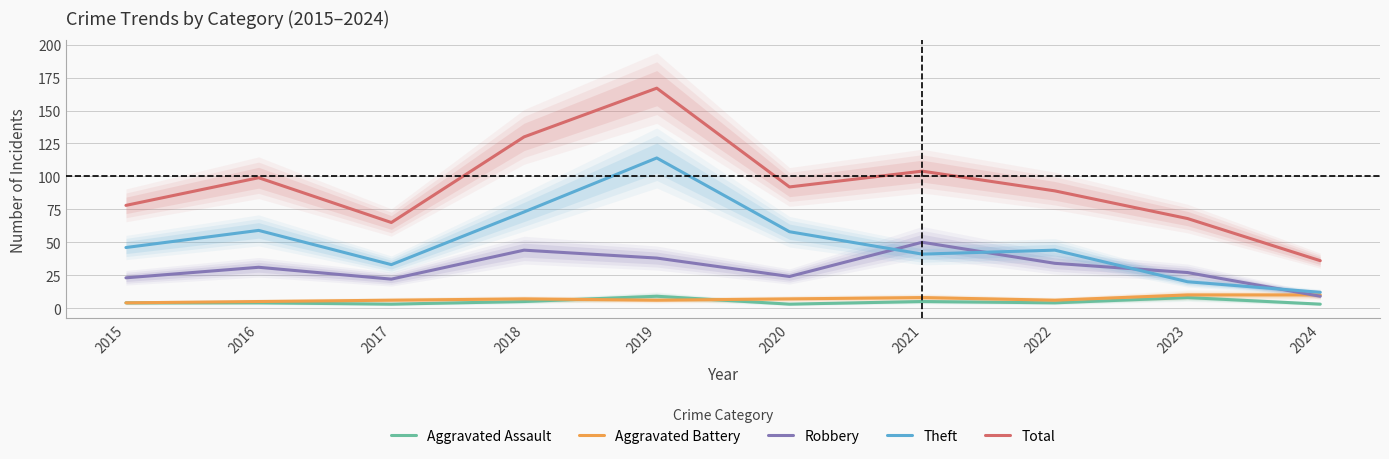

At 2018, list the series in order from smallest to largest.

Aggravated Assault, Aggravated Battery, Robbery, Theft, Total